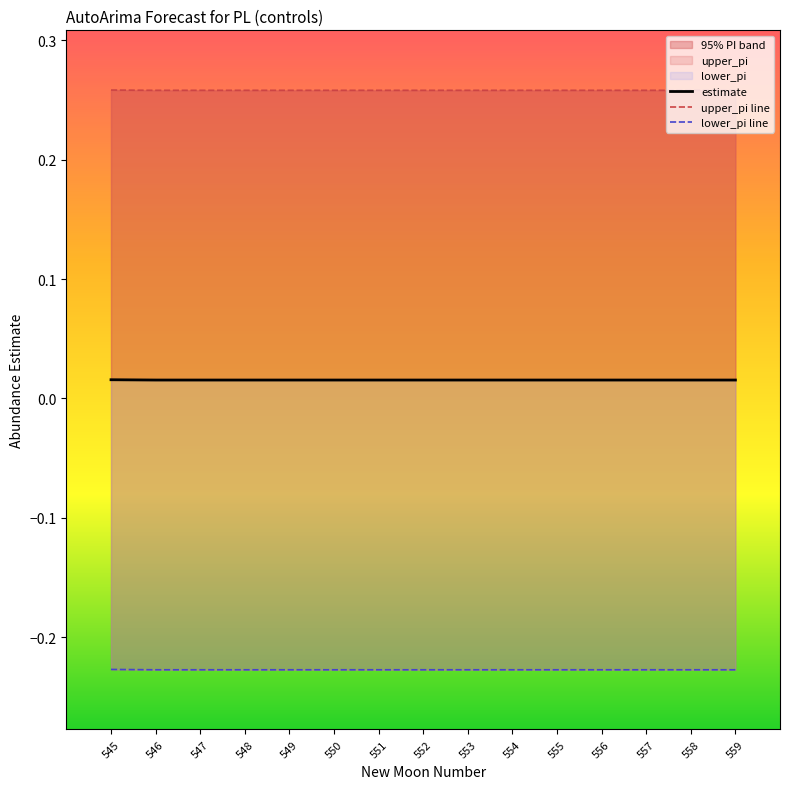

At 558, list the series in order from largest to smallest.

upper_pi line, estimate, lower_pi line